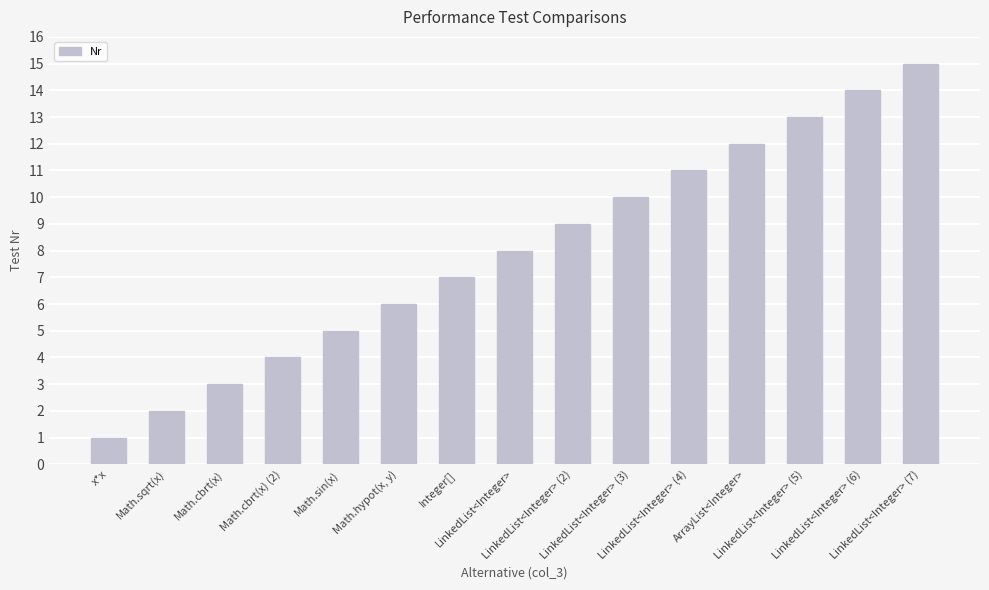

What is the difference between the values at x*x and LinkedList<Integer> (7)?

14